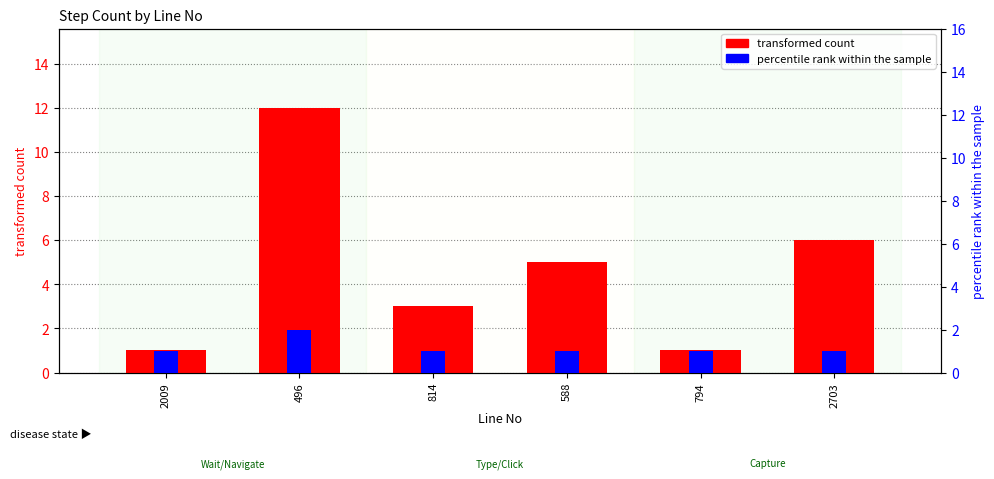

Does the chart contain any negative values?

No